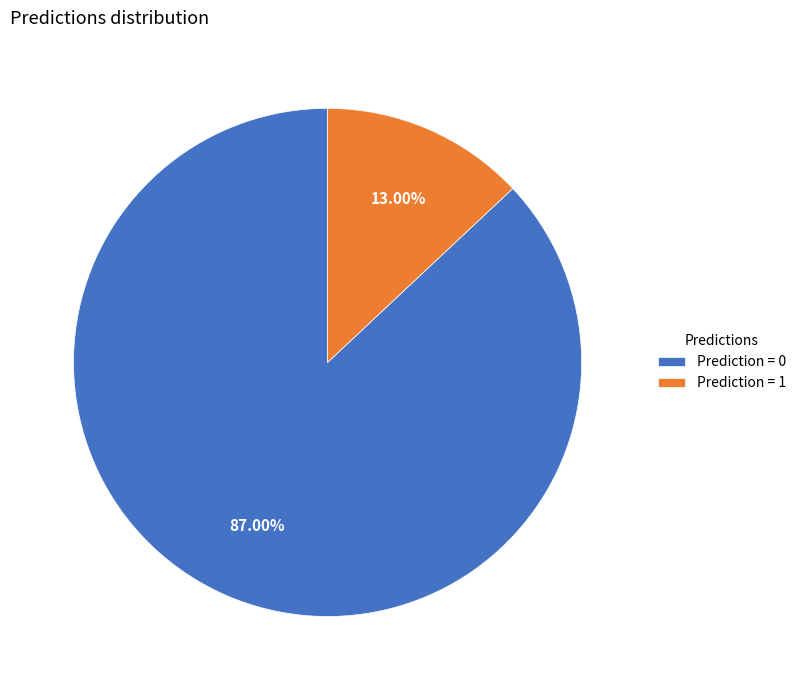

Do Prediction = 0 and Prediction = 1 together represent more than half of the pie?

Yes